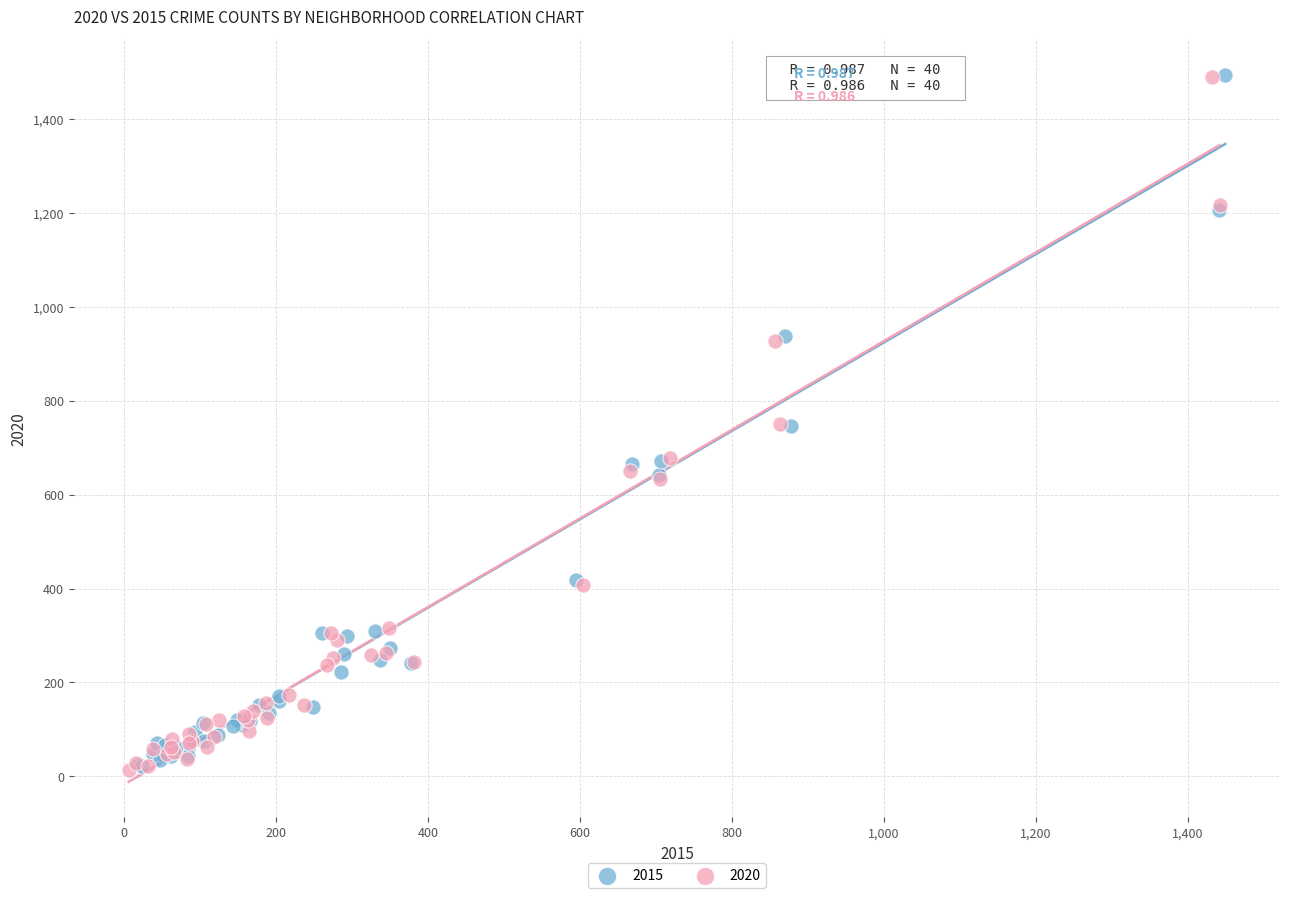

What are all the series names shown in the legend?

2015, 2020